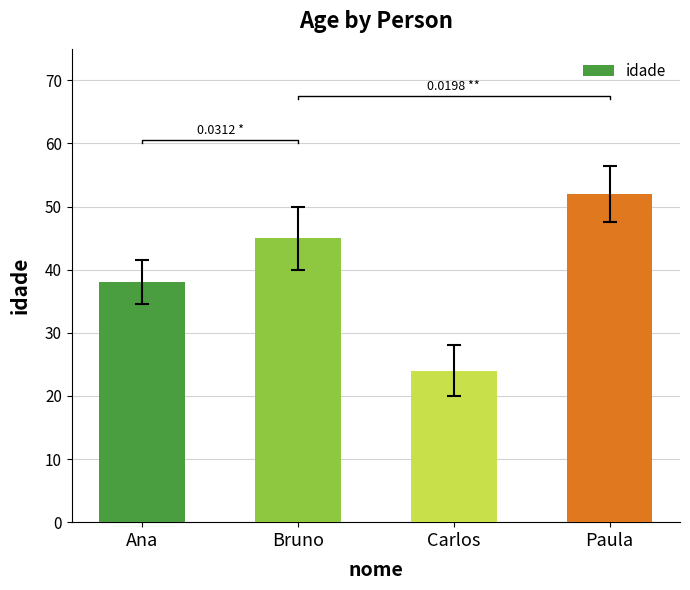

Reading left to right, what are all the values shown in this chart?

Ana=38	Bruno=45	Carlos=24	Paula=52